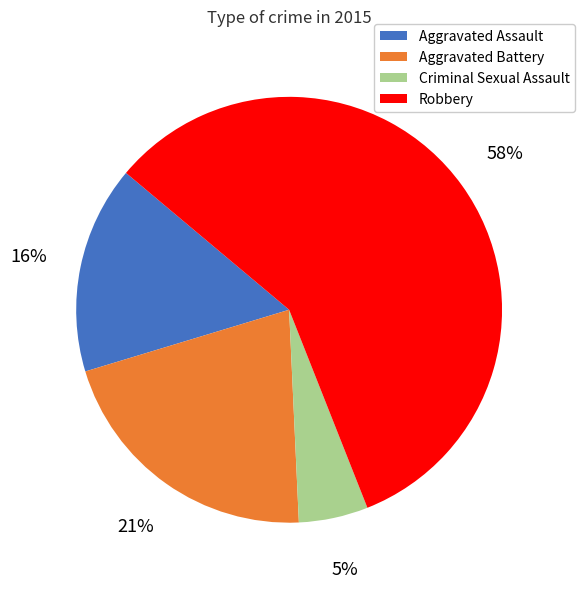

To the nearest percent, what is the average slice percentage?

25%